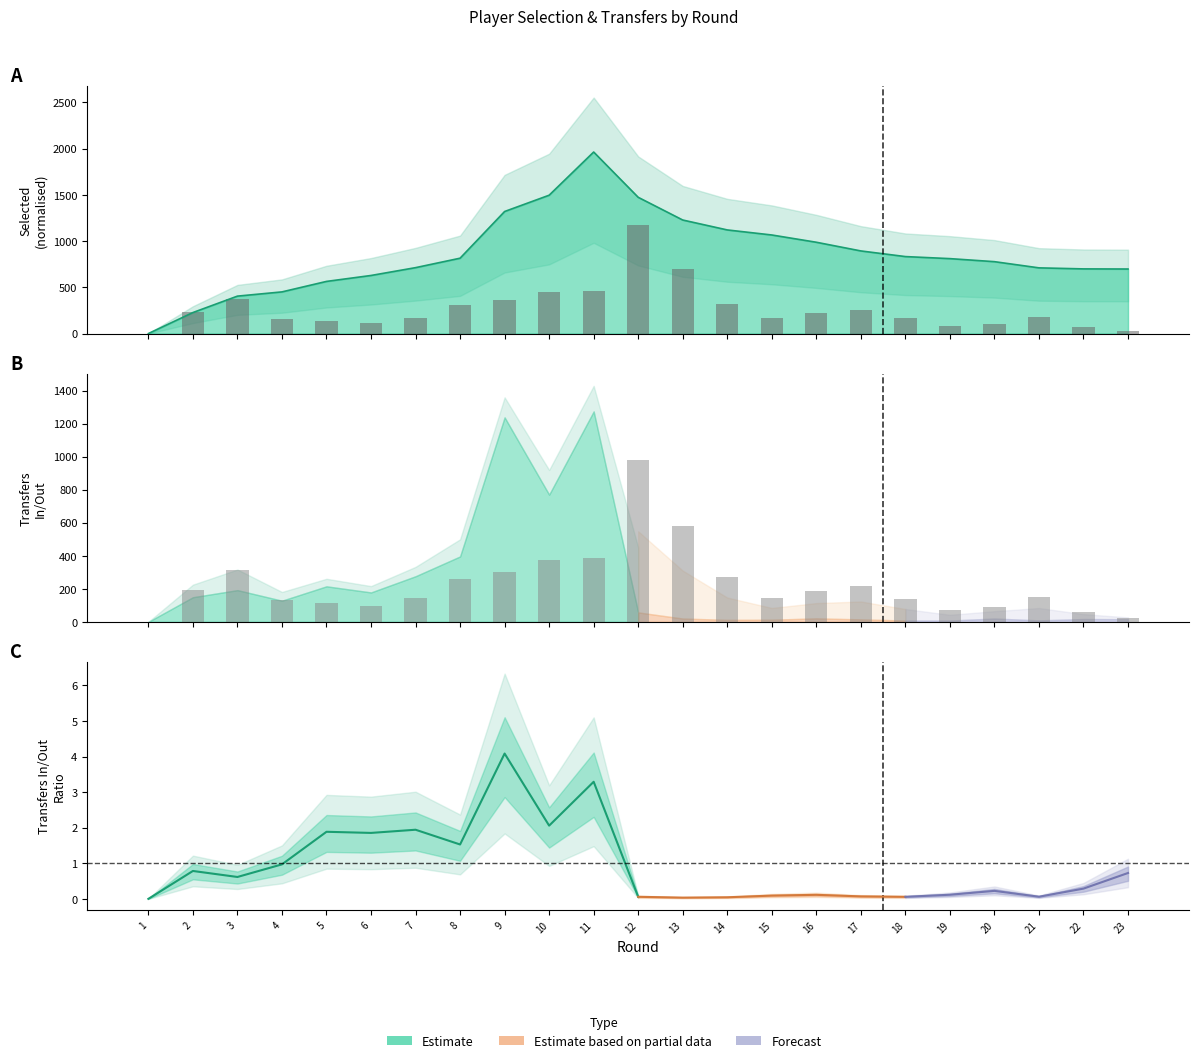

Is it true that the value at 4 is 173?

False